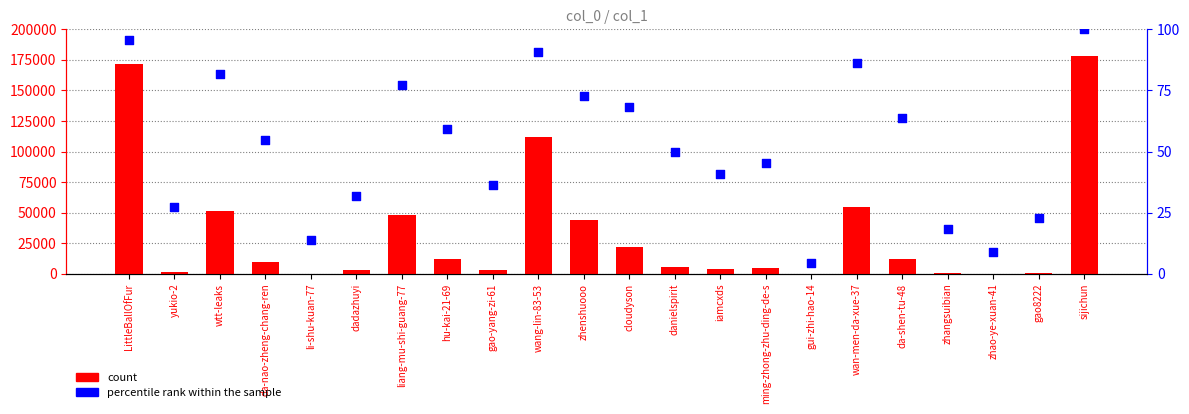

Which series reaches the minimum Y coordinate?

percentile rank within the sample